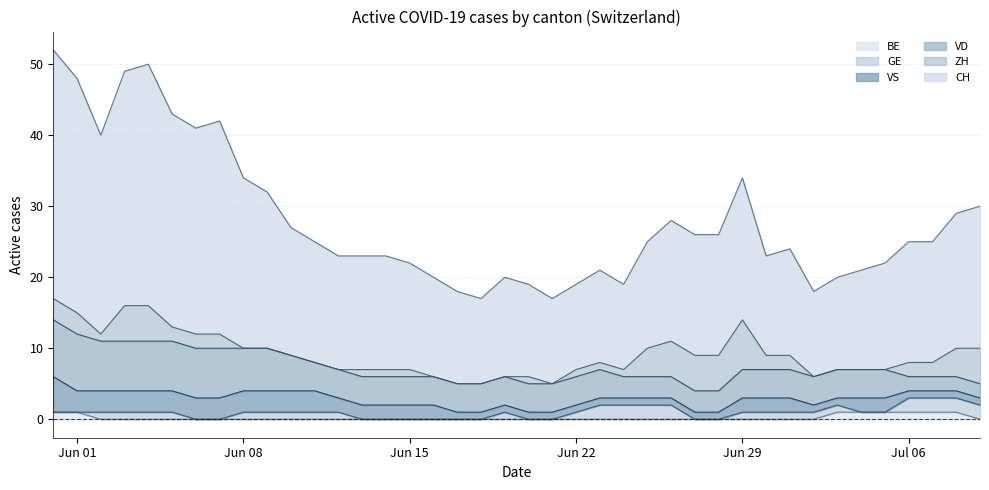

True or false: VS has more than 0 points higher than both neighbors.

False